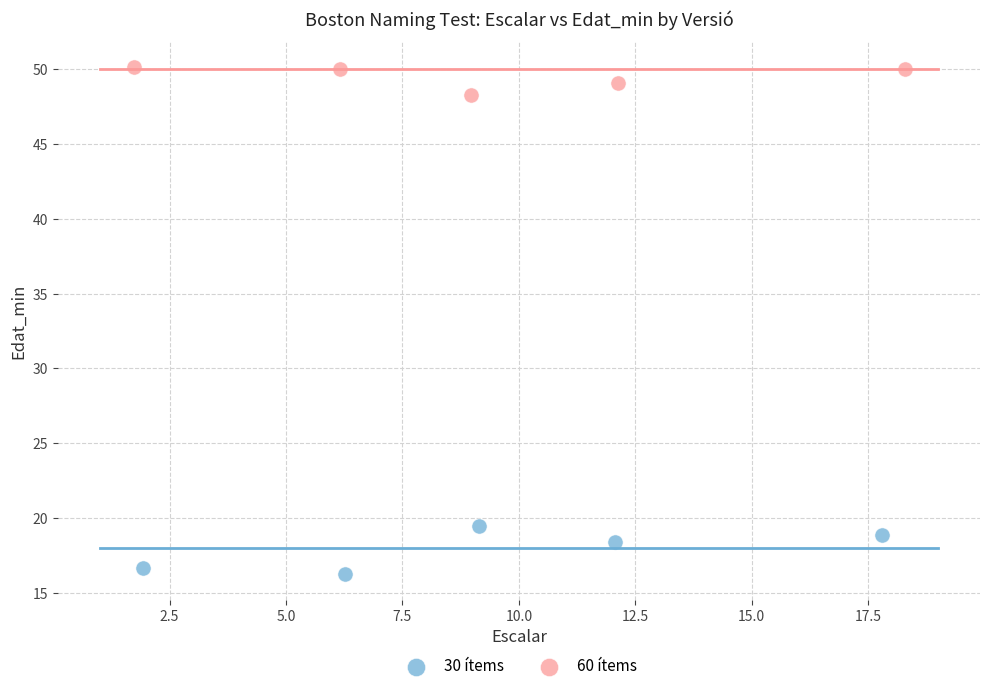

What are all the series names shown in the legend?

30 ítems, 60 ítems